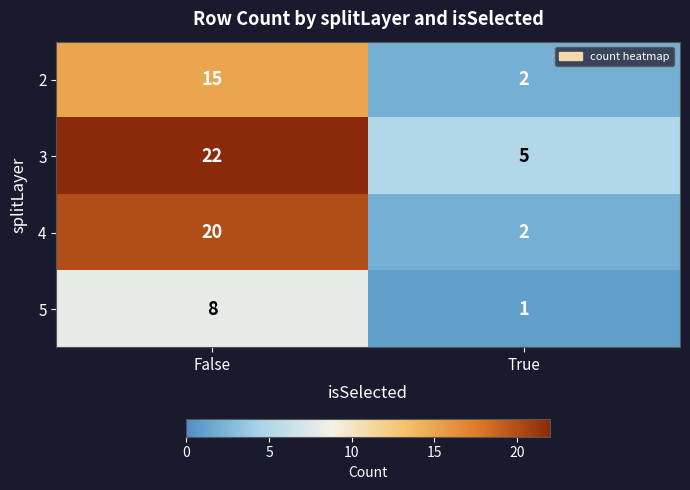

Reading right to left, transcribe all the data shown in this chart.

2: True=2	False=15
3: True=5	False=22
4: True=2	False=20
5: True=1	False=8